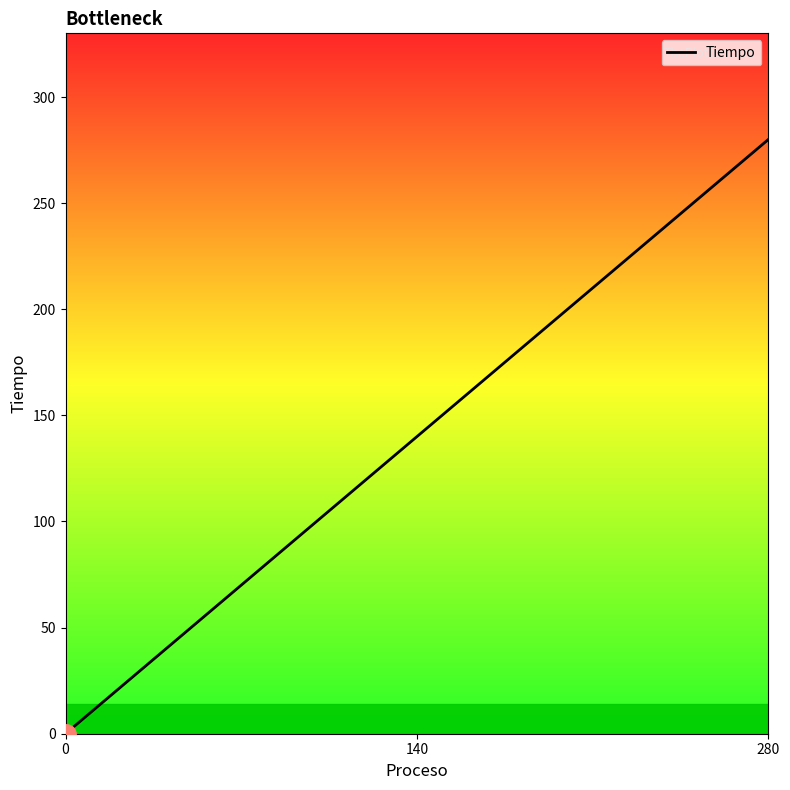

What is the ratio of the value at 280 to the value at 140?

2.0